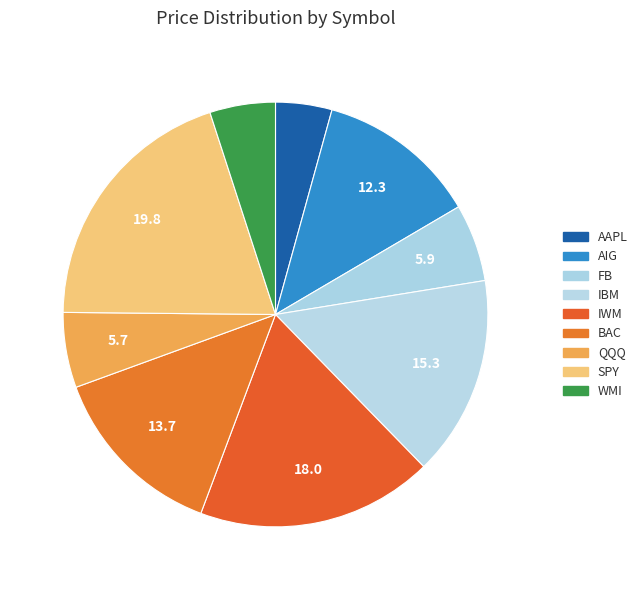

The WMI slice represents 14% of the pie. True or false?

False